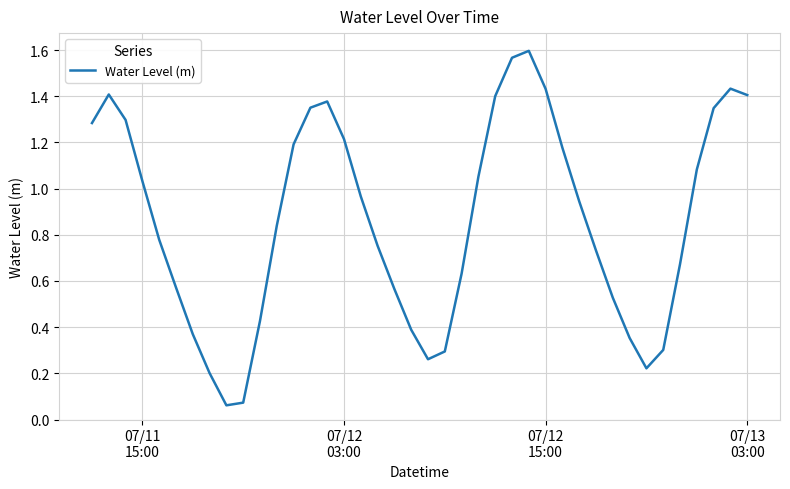

What is the difference between the maximum and minimum values?

1.5